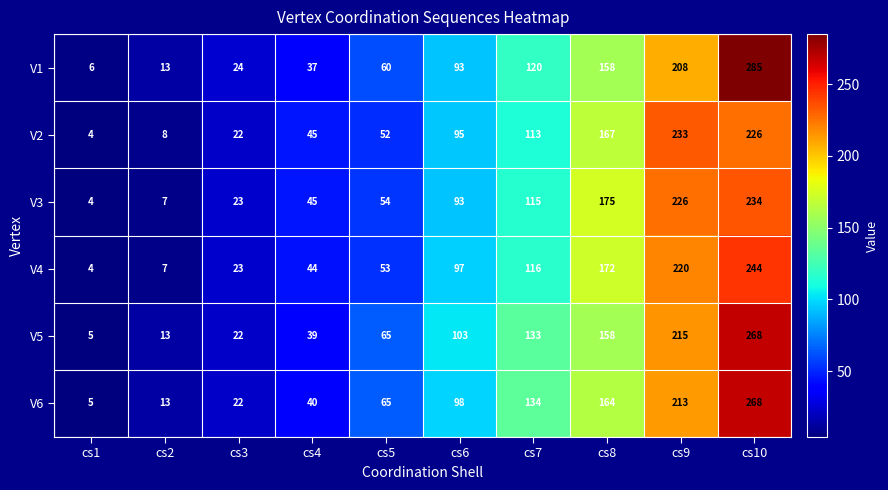

List the labels in order of V2 value, smallest first.

cs1, cs2, cs3, cs4, cs5, cs6, cs7, cs8, cs10, cs9